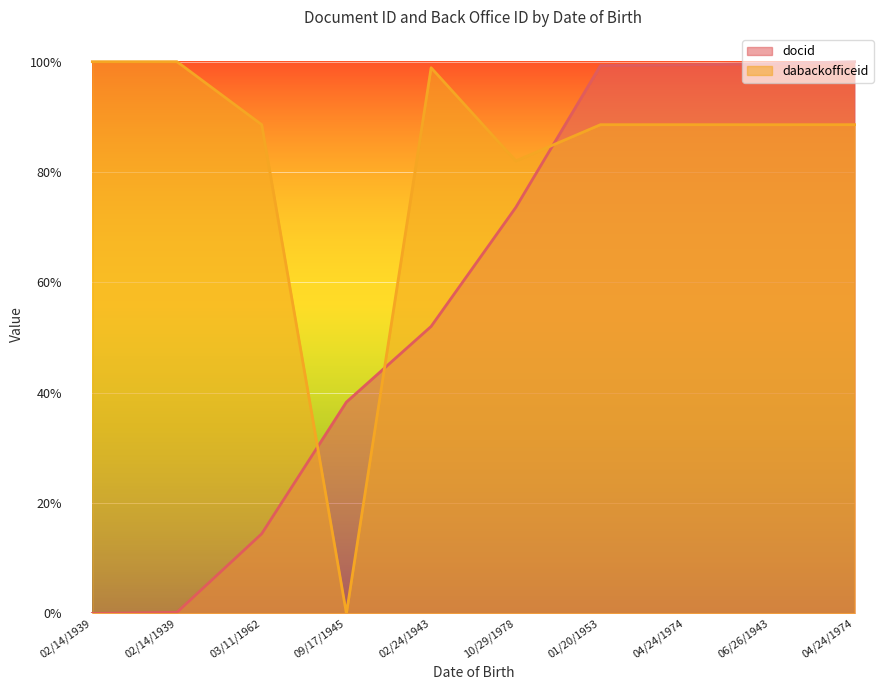

What is the maximum value for dabackofficeid?

1.0